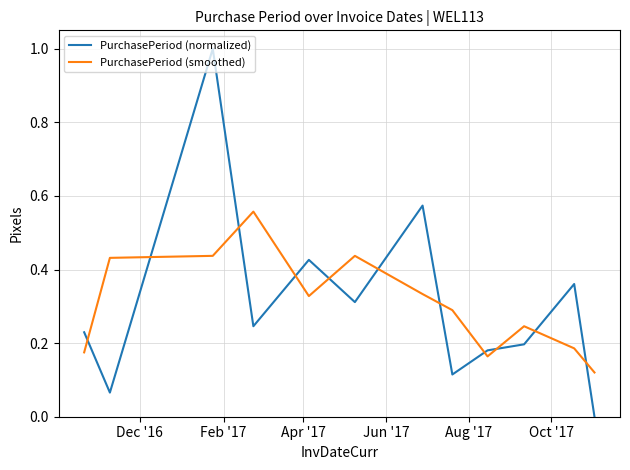

True or false: PurchasePeriod (smoothed) and PurchasePeriod (normalized) cross at least once.

True